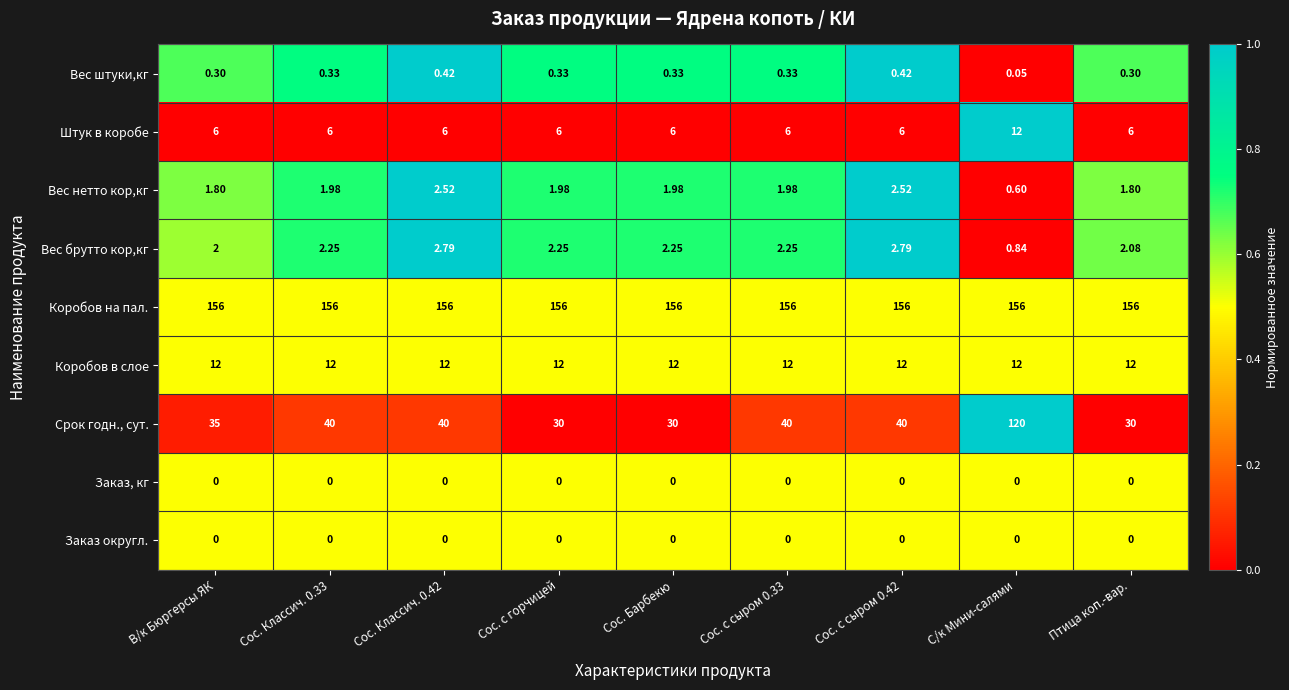

Which series changed the most between Сос. с горчицей and С/к Мини-салями?

Срок годн., сут.